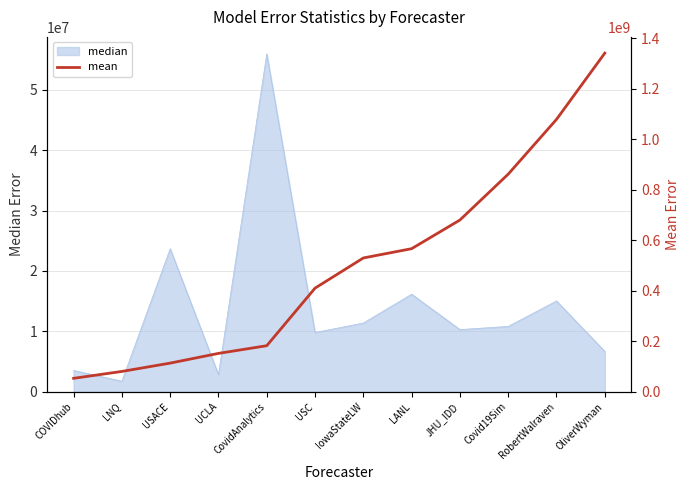

At which category does the chart reach its minimum across all series?

COVIDhub